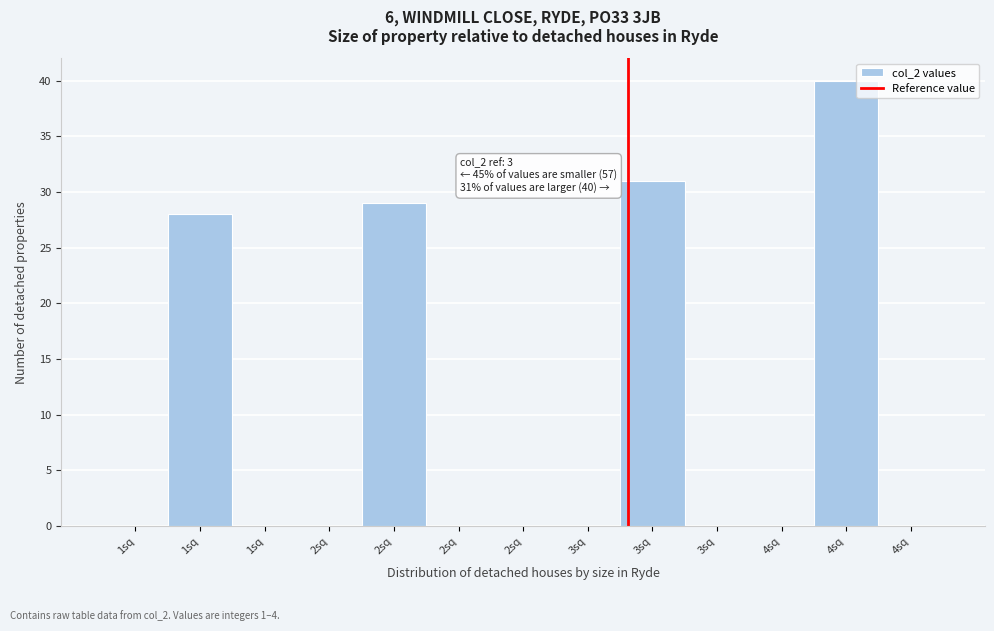

Count the number of data series in this chart.

1